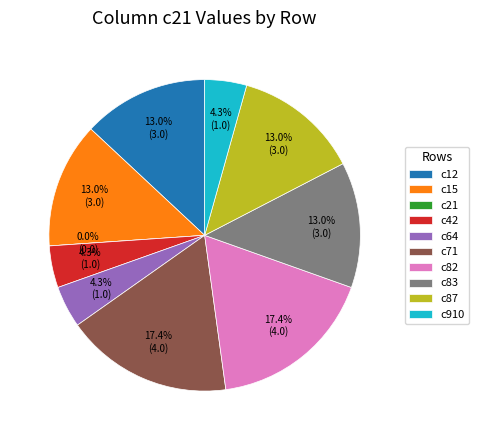

Is c15 the majority of the pie?

No